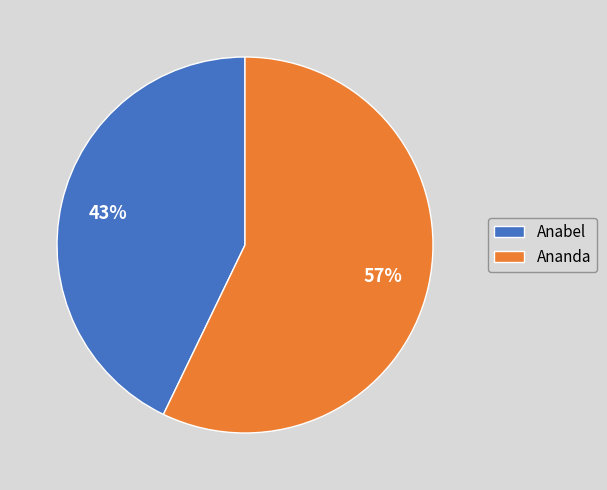

True or false: Anabel accounts for 43% of the total.

True